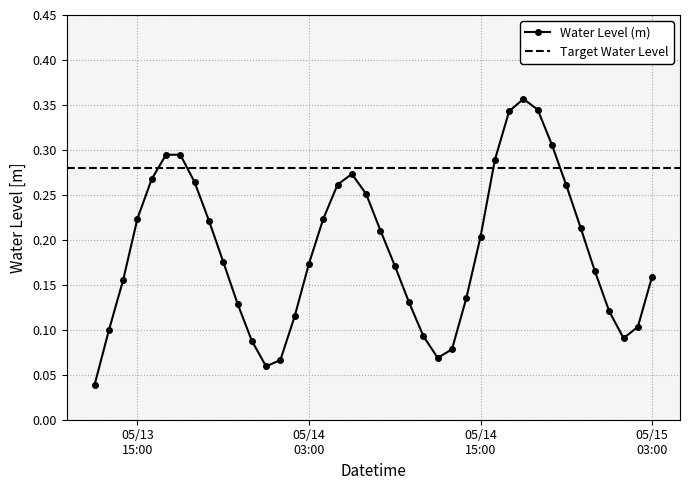

Is it true that the value at 2023-05-14 05:00:00 is 0.4?

False